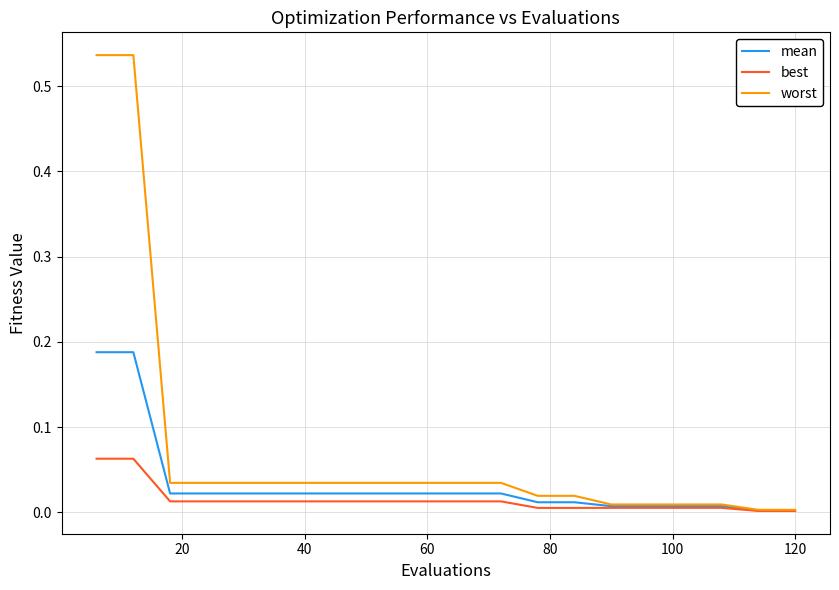

Rank the series by their maximum value, from highest to lowest.

worst, mean, best